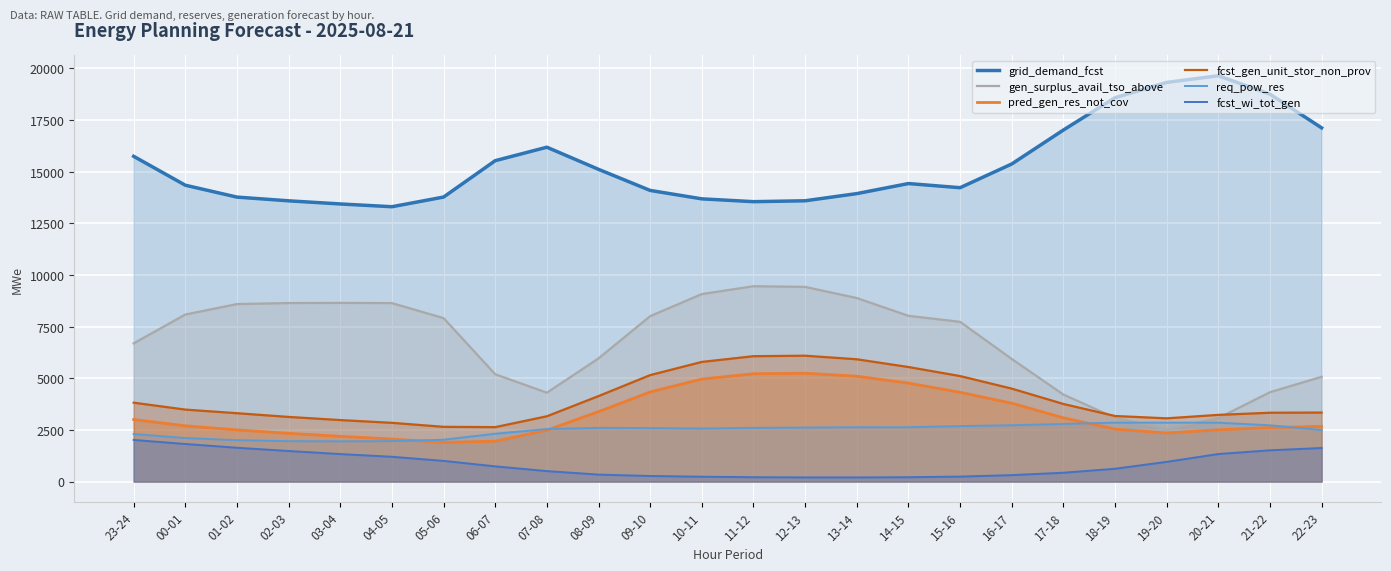

After their last crossing, which series has the higher values: req_pow_res or gen_surplus_avail_tso_above?

gen_surplus_avail_tso_above